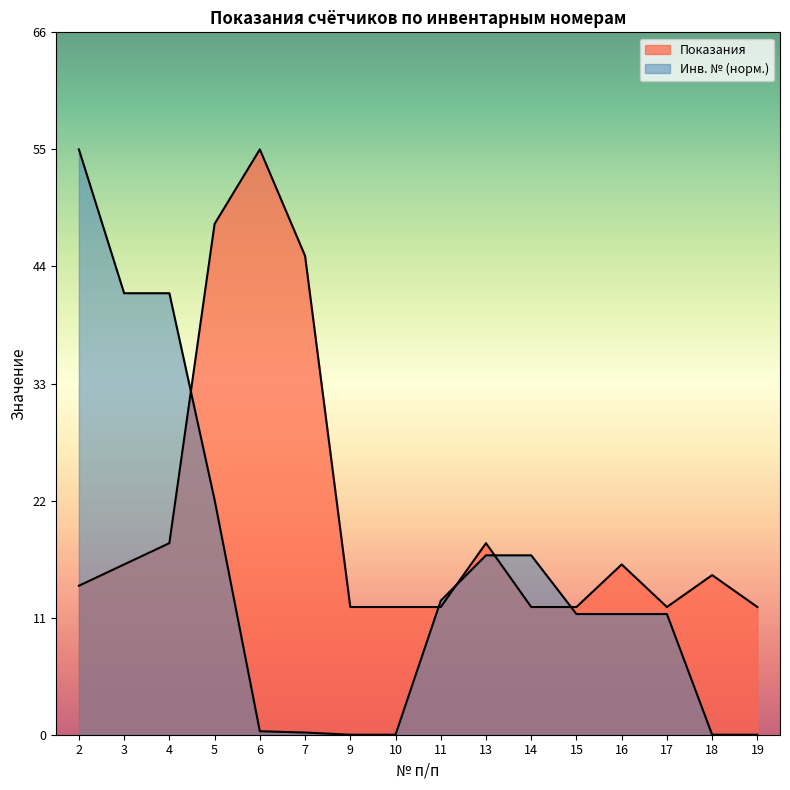

At 2, list the series in order from smallest to largest.

Показания, Инв. №